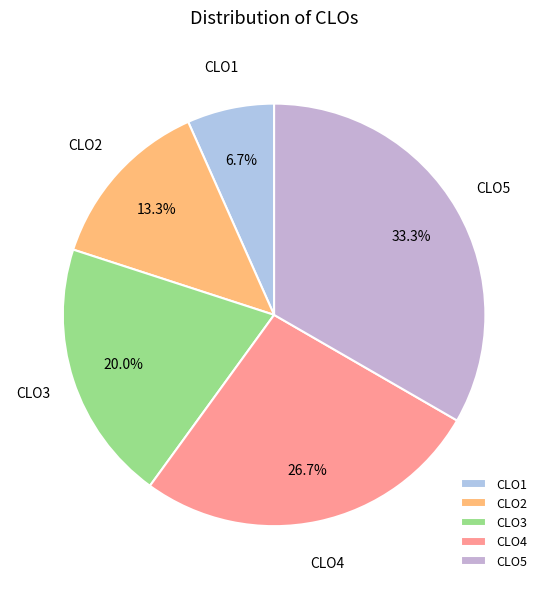

Does CLO2 represent more than half of the total?

No